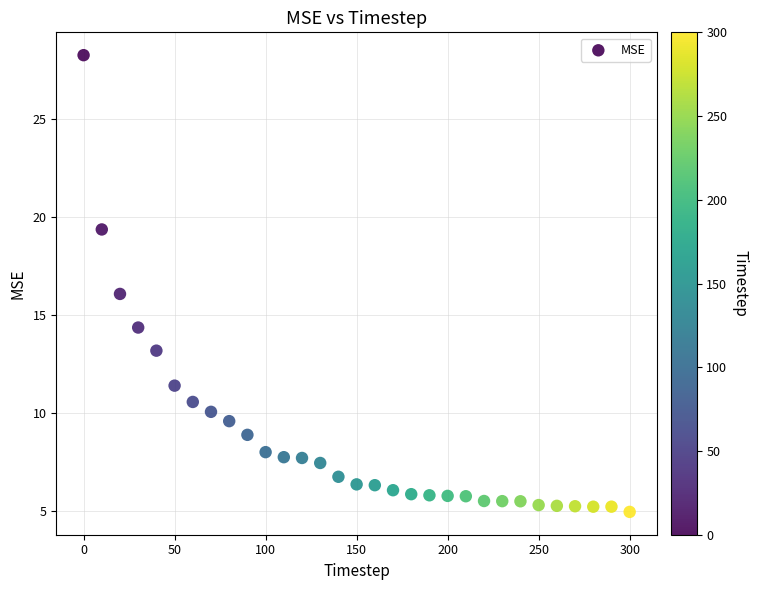

What is the range of Y values (max minus min)?

23.3